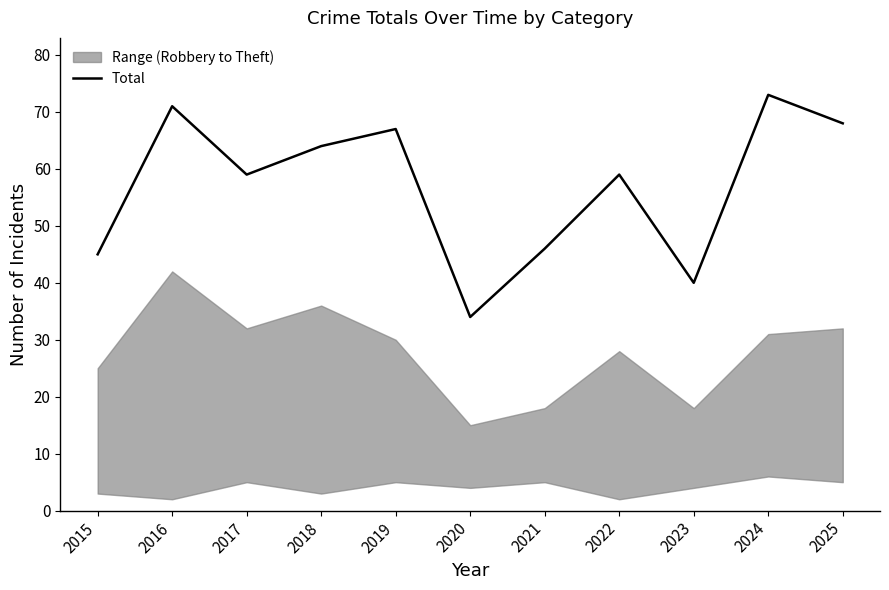

List the labels in order of value, smallest first.

2020, 2023, 2015, 2021, 2017, 2022, 2018, 2019, 2025, 2016, 2024